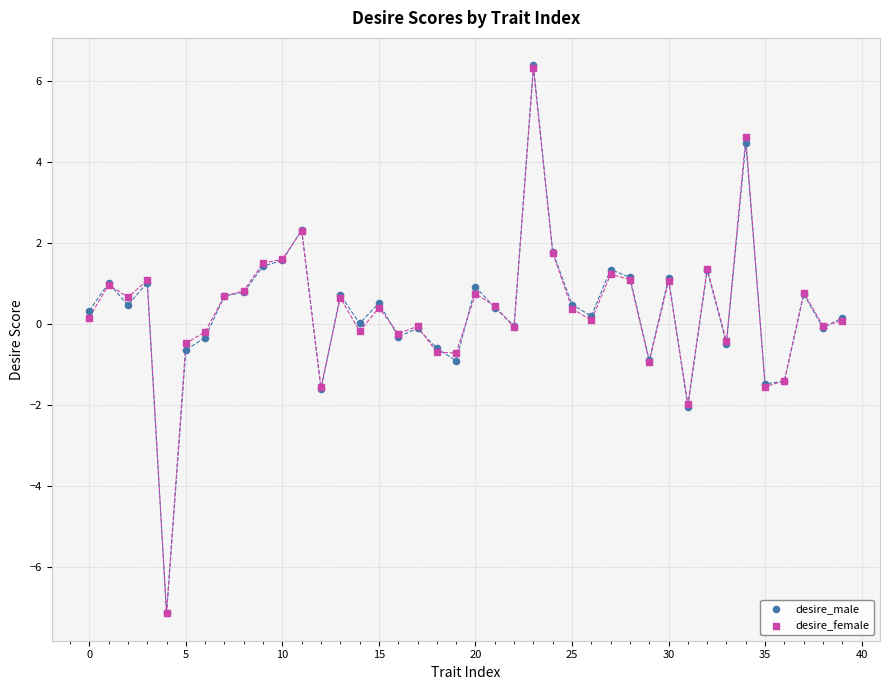

What are all the series names shown in the legend?

desire_male, desire_female